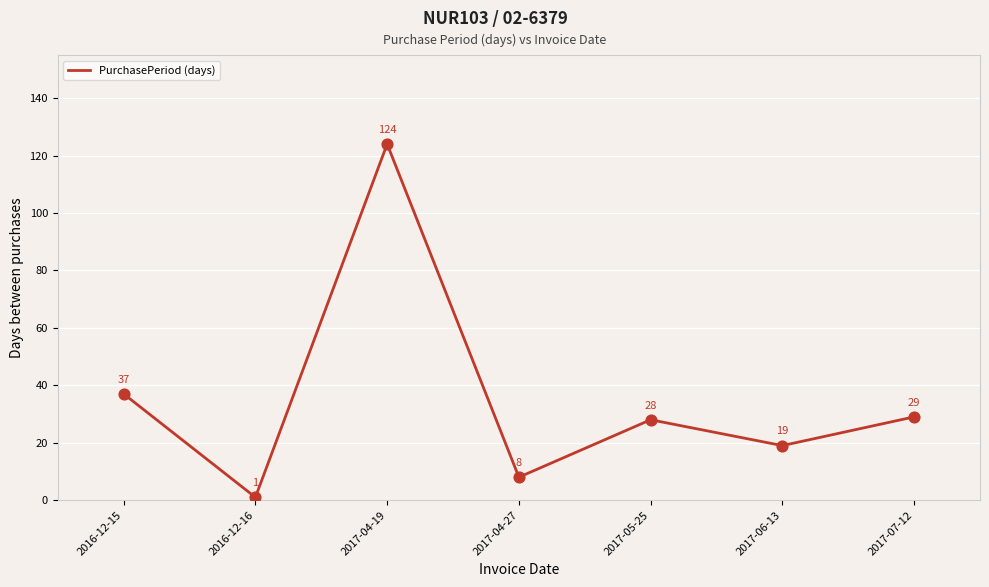

What is the change in value from 2017-04-27 to 2017-07-12?

+21